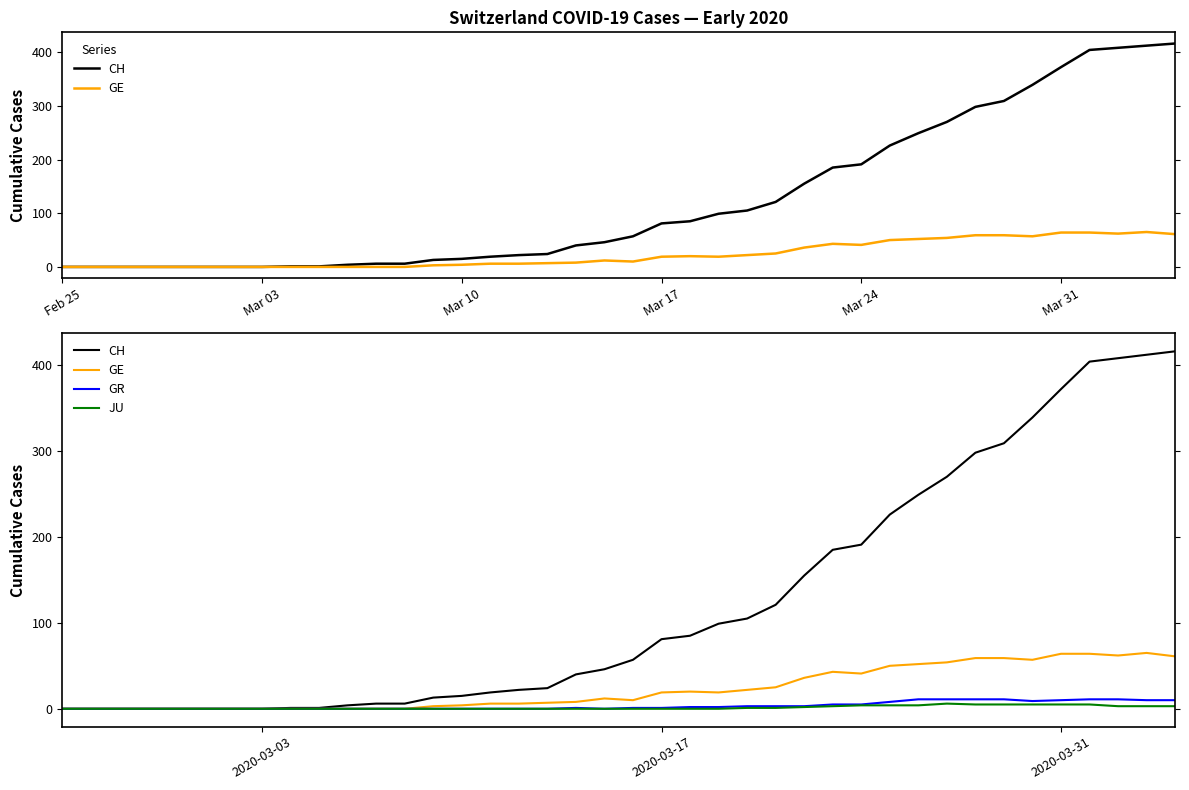

Reading left to right, extract all data points from this chart.

CH: 0	0	0	0	0	0	0	0	1	1	4	6	6	13	15	19	22	24	40	46	57	81	85	99	105	121	155	185	191	226	249	270	298	309	339	372	404	408	412	416
GE: 0	0	0	0	0	0	0	0	0	0	0	0	0	3	4	6	6	7	8	12	10	19	20	19	22	25	36	43	41	50	52	54	59	59	57	64	64	62	65	61
GR: 0	0	0	0	0	0	0	0	0	0	0	0	0	0	0	0	0	0	1	0	1	1	2	2	3	3	3	5	5	8	11	11	11	11	9	10	11	11	10	10
JU: 0	0	0	0	0	0	0	0	0	0	0	0	0	0	0	0	0	0	0	0	0	0	0	0	1	1	2	3	4	4	4	6	5	5	5	5	5	3	3	3